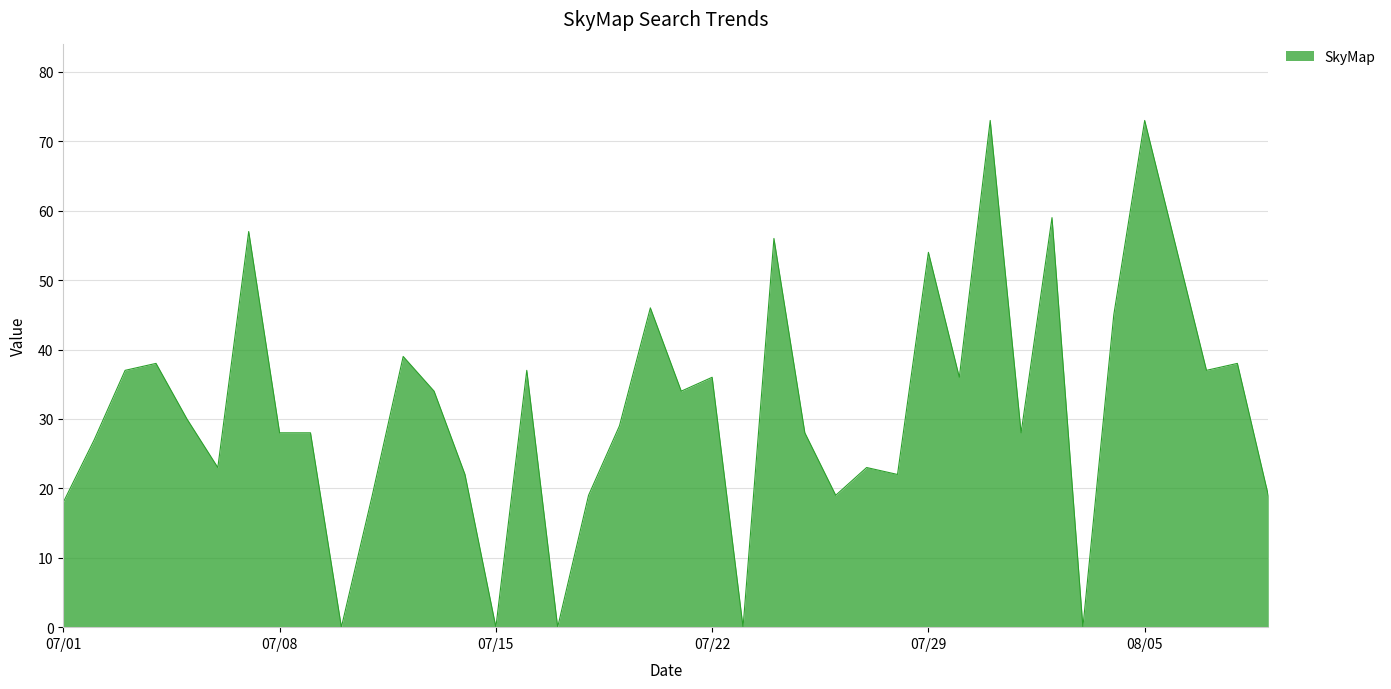

What is the difference between the maximum and minimum values?

73